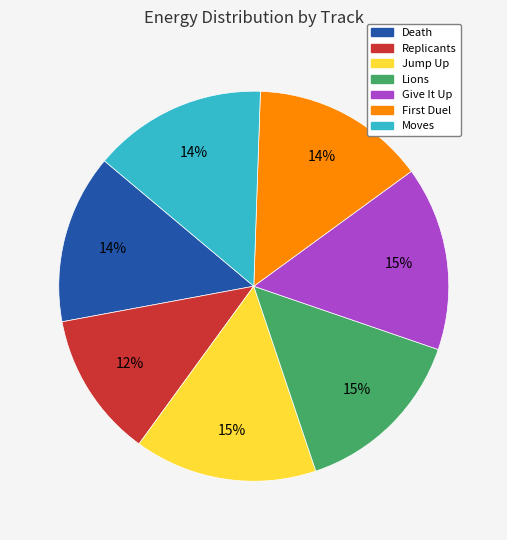

Which category has the smallest portion of the pie?

Replicants